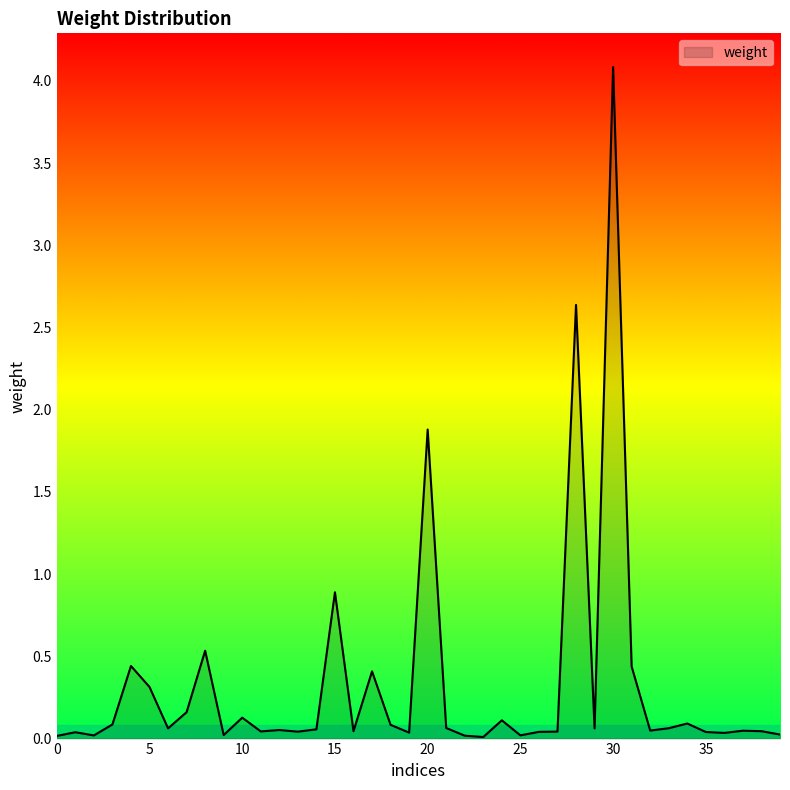

What is the maximum value shown in the chart?

4.1